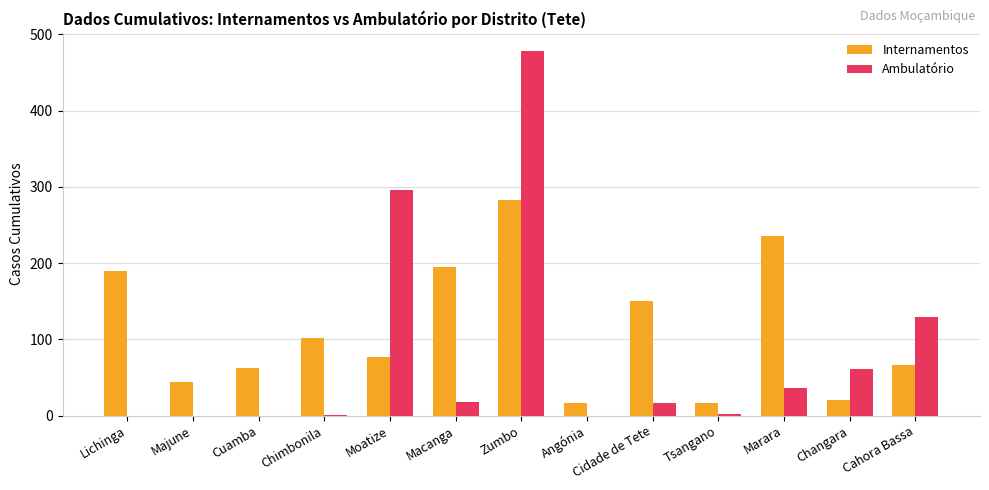

What is the maximum value shown in the chart?

478